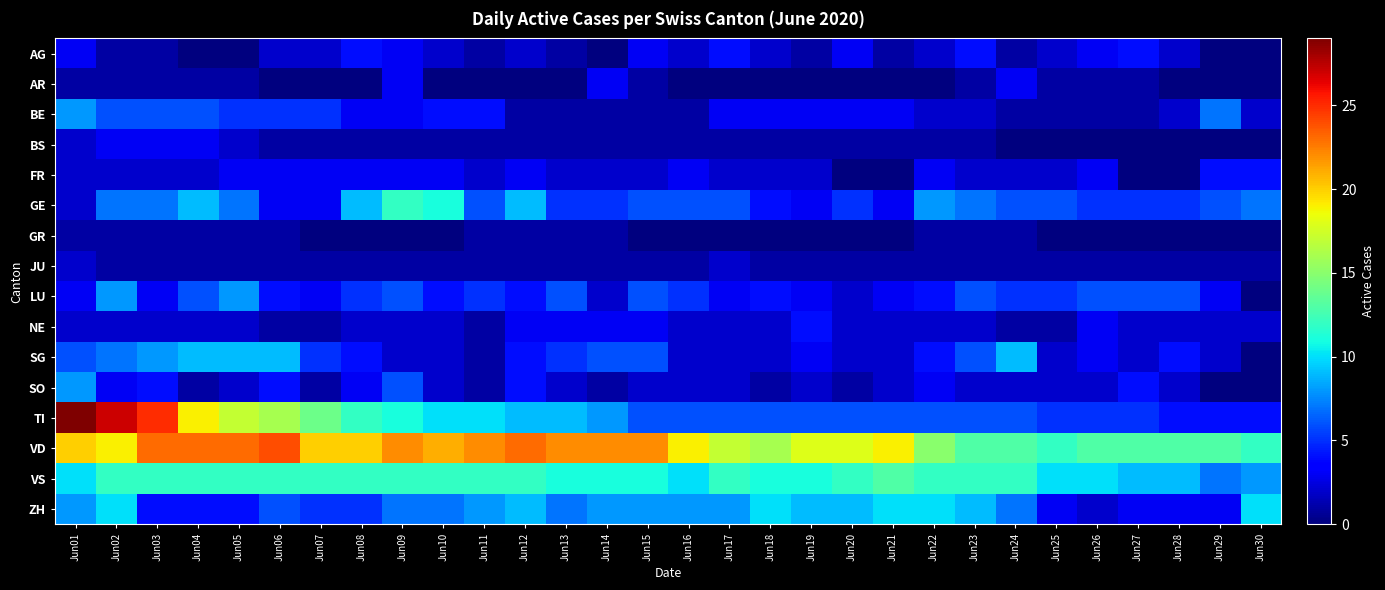

Reading left to right, extract all data points from this chart.

AG: Jun01=3	Jun02=1	Jun03=1	Jun04=0	Jun05=0	Jun06=2	Jun07=2	Jun08=4	Jun09=3	Jun10=2	Jun11=1	Jun12=2	Jun13=1	Jun14=0	Jun15=3	Jun16=2	Jun17=4	Jun18=2	Jun19=1	Jun20=3	Jun21=1	Jun22=2	Jun23=4	Jun24=1	Jun25=2	Jun26=3	Jun27=4	Jun28=2	Jun29=0	Jun30=0
AR: Jun01=1	Jun02=1	Jun03=1	Jun04=1	Jun05=1	Jun06=0	Jun07=0	Jun08=0	Jun09=3	Jun10=0	Jun11=0	Jun12=0	Jun13=0	Jun14=3	Jun15=1	Jun16=0	Jun17=0	Jun18=0	Jun19=0	Jun20=0	Jun21=0	Jun22=0	Jun23=1	Jun24=3	Jun25=1	Jun26=1	Jun27=1	Jun28=0	Jun29=0	Jun30=0
BE: Jun01=8	Jun02=6	Jun03=6	Jun04=6	Jun05=5	Jun06=5	Jun07=5	Jun08=3	Jun09=3	Jun10=4	Jun11=4	Jun12=1	Jun13=1	Jun14=1	Jun15=1	Jun16=1	Jun17=3	Jun18=3	Jun19=3	Jun20=3	Jun21=3	Jun22=2	Jun23=2	Jun24=1	Jun25=1	Jun26=1	Jun27=1	Jun28=2	Jun29=7	Jun30=2
BS: Jun01=2	Jun02=3	Jun03=3	Jun04=3	Jun05=2	Jun06=1	Jun07=1	Jun08=1	Jun09=1	Jun10=1	Jun11=1	Jun12=1	Jun13=1	Jun14=1	Jun15=1	Jun16=1	Jun17=1	Jun18=1	Jun19=1	Jun20=1	Jun21=1	Jun22=1	Jun23=1	Jun24=0	Jun25=0	Jun26=0	Jun27=0	Jun28=0	Jun29=0	Jun30=0
FR: Jun01=2	Jun02=2	Jun03=2	Jun04=2	Jun05=3	Jun06=3	Jun07=3	Jun08=3	Jun09=3	Jun10=3	Jun11=2	Jun12=3	Jun13=2	Jun14=2	Jun15=2	Jun16=3	Jun17=2	Jun18=2	Jun19=2	Jun20=0	Jun21=0	Jun22=3	Jun23=2	Jun24=2	Jun25=2	Jun26=3	Jun27=0	Jun28=0	Jun29=4	Jun30=4
GE: Jun01=2	Jun02=7	Jun03=7	Jun04=9	Jun05=7	Jun06=3	Jun07=3	Jun08=9	Jun09=12	Jun10=11	Jun11=6	Jun12=9	Jun13=5	Jun14=5	Jun15=6	Jun16=6	Jun17=6	Jun18=4	Jun19=3	Jun20=5	Jun21=3	Jun22=8	Jun23=7	Jun24=6	Jun25=6	Jun26=5	Jun27=5	Jun28=5	Jun29=6	Jun30=7
GR: Jun01=1	Jun02=1	Jun03=1	Jun04=1	Jun05=1	Jun06=1	Jun07=0	Jun08=0	Jun09=0	Jun10=0	Jun11=1	Jun12=1	Jun13=1	Jun14=1	Jun15=0	Jun16=0	Jun17=0	Jun18=0	Jun19=0	Jun20=0	Jun21=0	Jun22=1	Jun23=1	Jun24=1	Jun25=0	Jun26=0	Jun27=0	Jun28=0	Jun29=0	Jun30=0
JU: Jun01=2	Jun02=1	Jun03=1	Jun04=1	Jun05=1	Jun06=1	Jun07=1	Jun08=1	Jun09=1	Jun10=1	Jun11=1	Jun12=1	Jun13=1	Jun14=1	Jun15=1	Jun16=1	Jun17=2	Jun18=1	Jun19=1	Jun20=1	Jun21=1	Jun22=1	Jun23=1	Jun24=1	Jun25=1	Jun26=1	Jun27=1	Jun28=1	Jun29=1	Jun30=1
LU: Jun01=3	Jun02=8	Jun03=3	Jun04=6	Jun05=8	Jun06=4	Jun07=3	Jun08=5	Jun09=6	Jun10=4	Jun11=5	Jun12=4	Jun13=6	Jun14=2	Jun15=6	Jun16=5	Jun17=3	Jun18=4	Jun19=3	Jun20=2	Jun21=3	Jun22=4	Jun23=6	Jun24=5	Jun25=5	Jun26=6	Jun27=6	Jun28=6	Jun29=3	Jun30=0
NE: Jun01=2	Jun02=2	Jun03=2	Jun04=2	Jun05=2	Jun06=1	Jun07=1	Jun08=2	Jun09=2	Jun10=2	Jun11=1	Jun12=3	Jun13=3	Jun14=3	Jun15=3	Jun16=2	Jun17=2	Jun18=2	Jun19=4	Jun20=2	Jun21=2	Jun22=2	Jun23=2	Jun24=1	Jun25=1	Jun26=3	Jun27=2	Jun28=2	Jun29=2	Jun30=2
SG: Jun01=6	Jun02=7	Jun03=8	Jun04=9	Jun05=9	Jun06=9	Jun07=5	Jun08=4	Jun09=2	Jun10=2	Jun11=1	Jun12=4	Jun13=5	Jun14=6	Jun15=6	Jun16=2	Jun17=2	Jun18=2	Jun19=3	Jun20=2	Jun21=2	Jun22=4	Jun23=6	Jun24=9	Jun25=2	Jun26=3	Jun27=2	Jun28=4	Jun29=2	Jun30=0
SO: Jun01=8	Jun02=3	Jun03=4	Jun04=1	Jun05=2	Jun06=4	Jun07=1	Jun08=3	Jun09=6	Jun10=2	Jun11=1	Jun12=4	Jun13=2	Jun14=1	Jun15=2	Jun16=2	Jun17=2	Jun18=1	Jun19=2	Jun20=1	Jun21=2	Jun22=3	Jun23=2	Jun24=2	Jun25=2	Jun26=2	Jun27=4	Jun28=2	Jun29=0	Jun30=0
TI: Jun01=29	Jun02=27	Jun03=25	Jun04=19	Jun05=17	Jun06=16	Jun07=14	Jun08=12	Jun09=11	Jun10=10	Jun11=10	Jun12=9	Jun13=9	Jun14=8	Jun15=6	Jun16=6	Jun17=6	Jun18=6	Jun19=6	Jun20=6	Jun21=6	Jun22=6	Jun23=6	Jun24=6	Jun25=5	Jun26=5	Jun27=5	Jun28=4	Jun29=4	Jun30=4
VD: Jun01=20	Jun02=19	Jun03=23	Jun04=23	Jun05=23	Jun06=24	Jun07=20	Jun08=20	Jun09=22	Jun10=21	Jun11=22	Jun12=23	Jun13=22	Jun14=22	Jun15=22	Jun16=19	Jun17=17	Jun18=16	Jun19=18	Jun20=18	Jun21=19	Jun22=15	Jun23=13	Jun24=13	Jun25=12	Jun26=13	Jun27=13	Jun28=13	Jun29=13	Jun30=12
VS: Jun01=10	Jun02=12	Jun03=12	Jun04=12	Jun05=12	Jun06=12	Jun07=12	Jun08=12	Jun09=12	Jun10=12	Jun11=12	Jun12=12	Jun13=11	Jun14=11	Jun15=11	Jun16=10	Jun17=12	Jun18=11	Jun19=11	Jun20=12	Jun21=13	Jun22=12	Jun23=12	Jun24=12	Jun25=10	Jun26=10	Jun27=9	Jun28=9	Jun29=7	Jun30=8
ZH: Jun01=8	Jun02=10	Jun03=4	Jun04=4	Jun05=4	Jun06=6	Jun07=5	Jun08=5	Jun09=7	Jun10=7	Jun11=8	Jun12=9	Jun13=7	Jun14=8	Jun15=8	Jun16=8	Jun17=8	Jun18=10	Jun19=9	Jun20=9	Jun21=10	Jun22=10	Jun23=9	Jun24=7	Jun25=3	Jun26=2	Jun27=3	Jun28=3	Jun29=3	Jun30=10